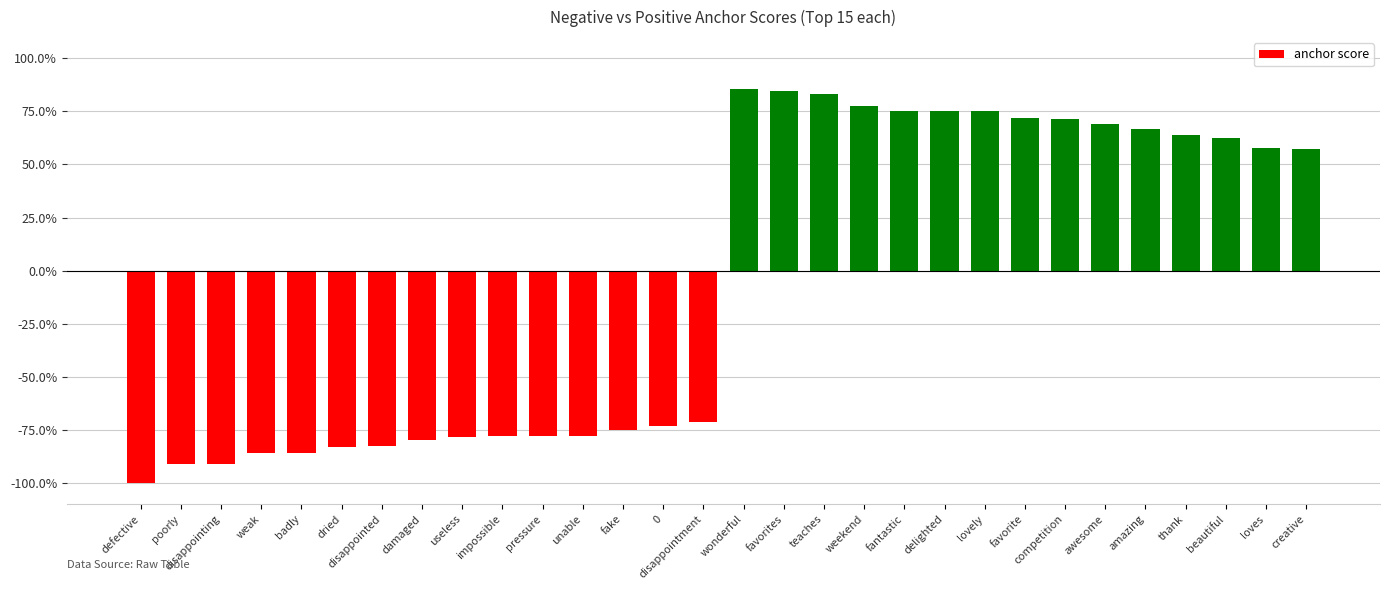

Reading left to right, what are all the values shown in this chart?

-1.0	-0.9	-0.9	-0.9	-0.9	-0.8	-0.8	-0.8	-0.8	-0.8	-0.8	-0.8	-0.8	-0.7	-0.7	0.9	0.8	0.8	0.8	0.8	0.8	0.8	0.7	0.7	0.7	0.7	0.6	0.6	0.6	0.6